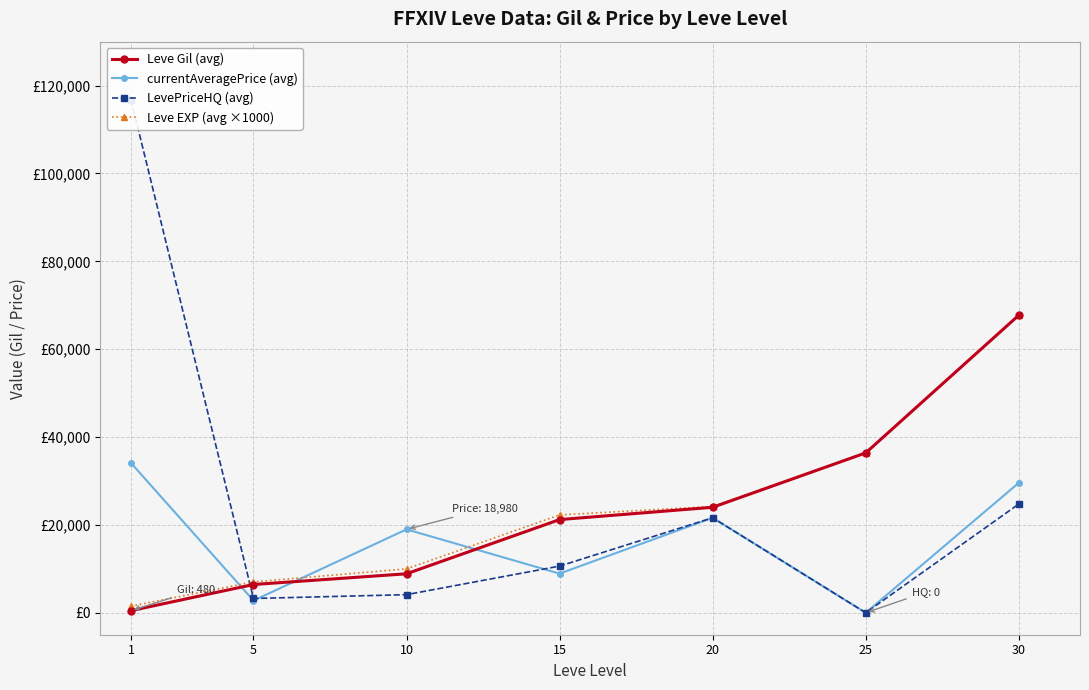

True or false: Leve EXP (avg ×1000) and Leve Gil (avg) cross at least once.

False